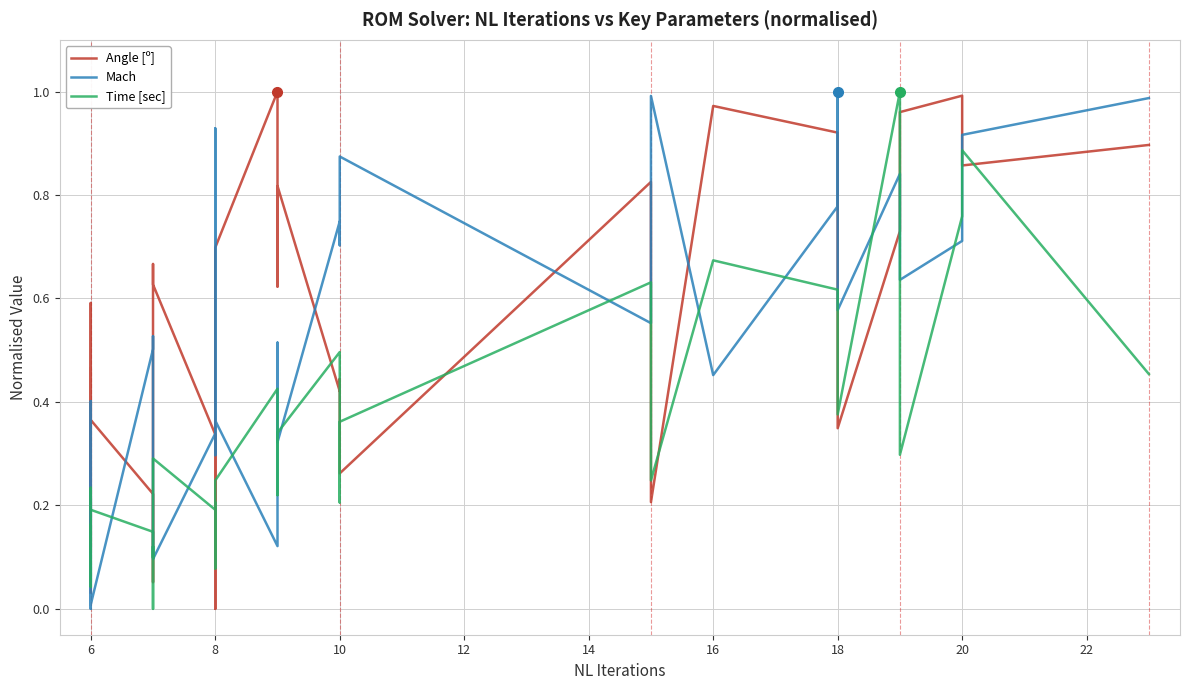

Which series ends up on top after the final intersection of Angle [º] and Time [sec]?

Angle [º]